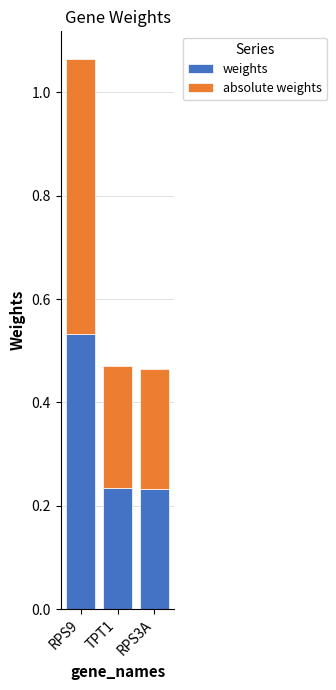

At which category is the sum across all series the highest?

RPS9